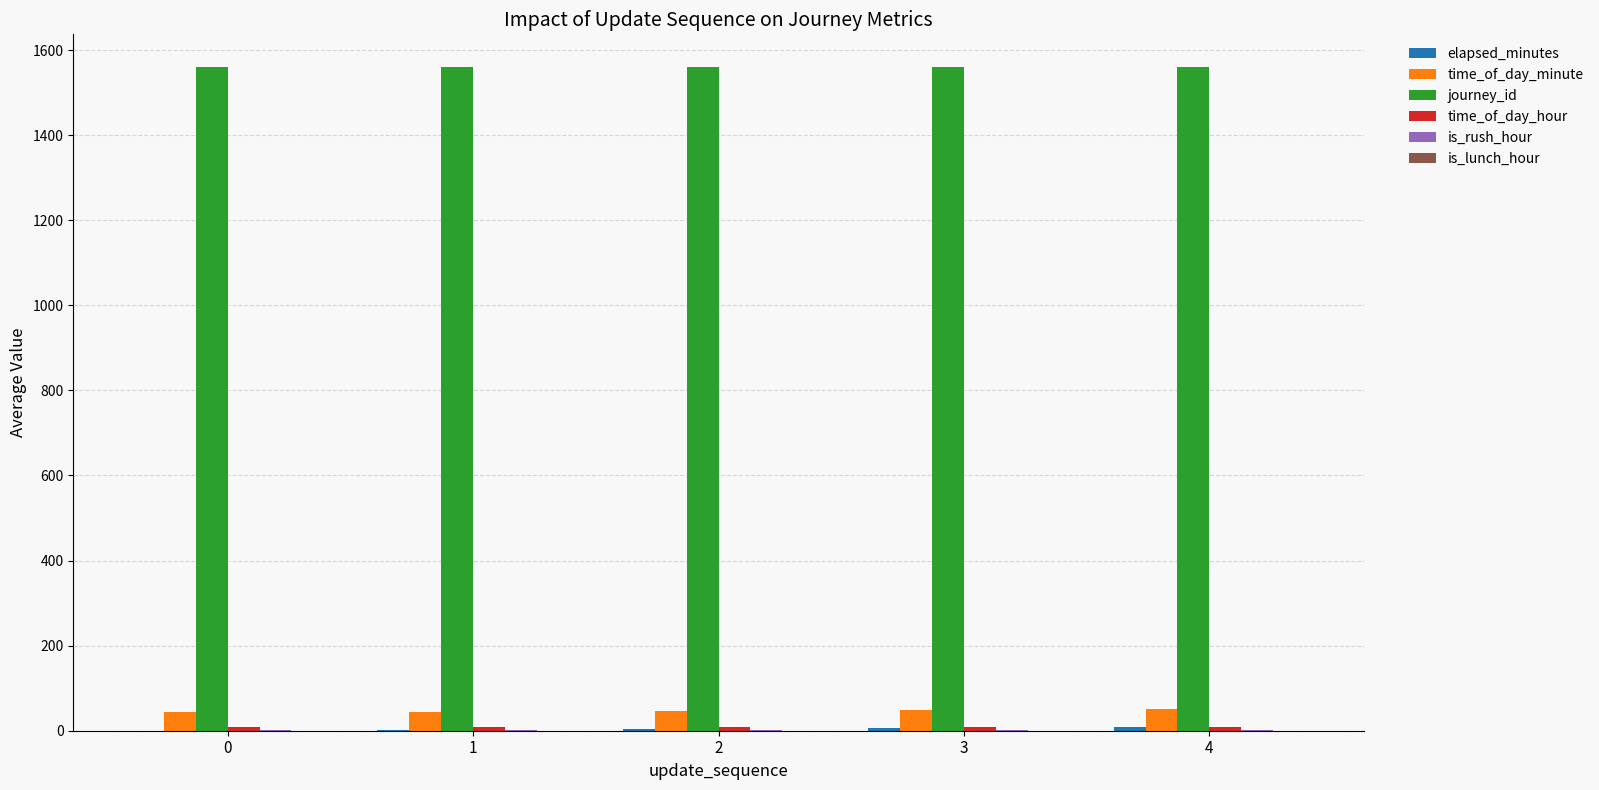

Which series has the largest total across all categories?

journey_id